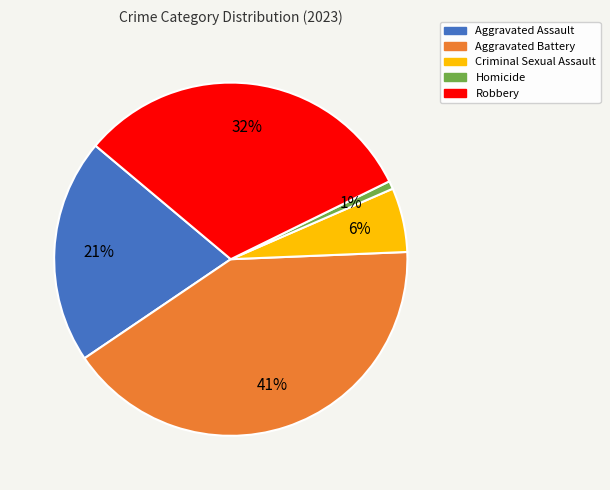

Approximately how many times larger is the value at Criminal Sexual Assault compared to Robbery?

0.2